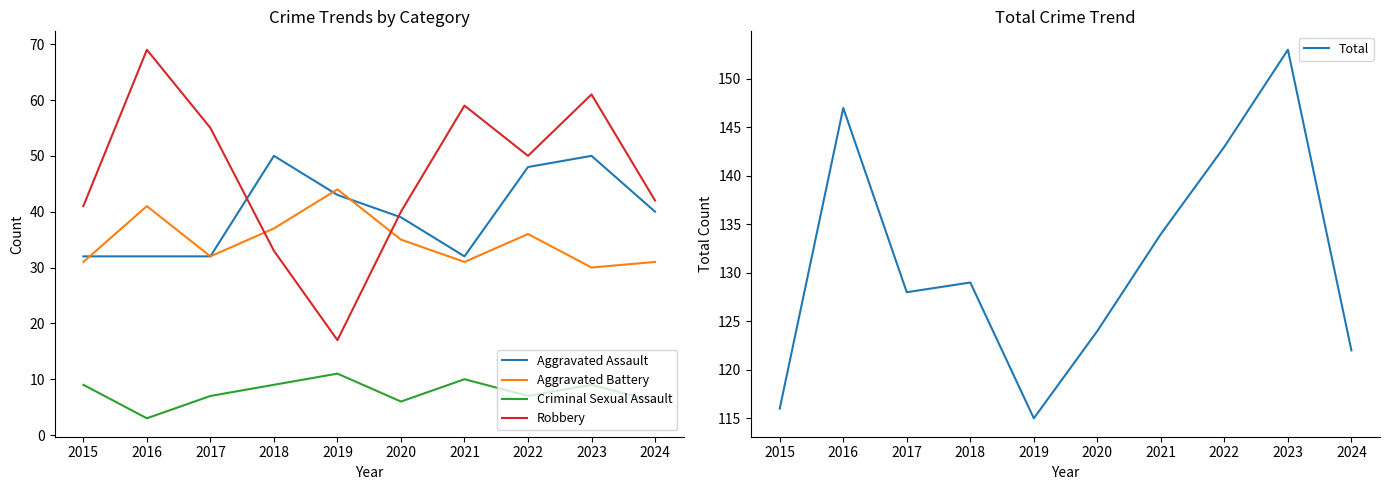

What is the maximum value shown in the chart?

153